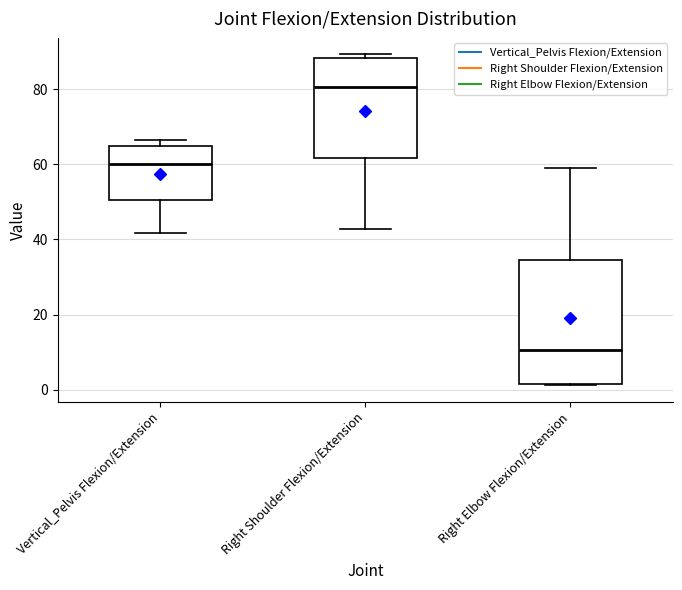

Where is the lower edge of the box for Right Elbow Flexion/Extension on the y-axis? The values are not printed on the chart, so give them approximately, as read against the axis.

2